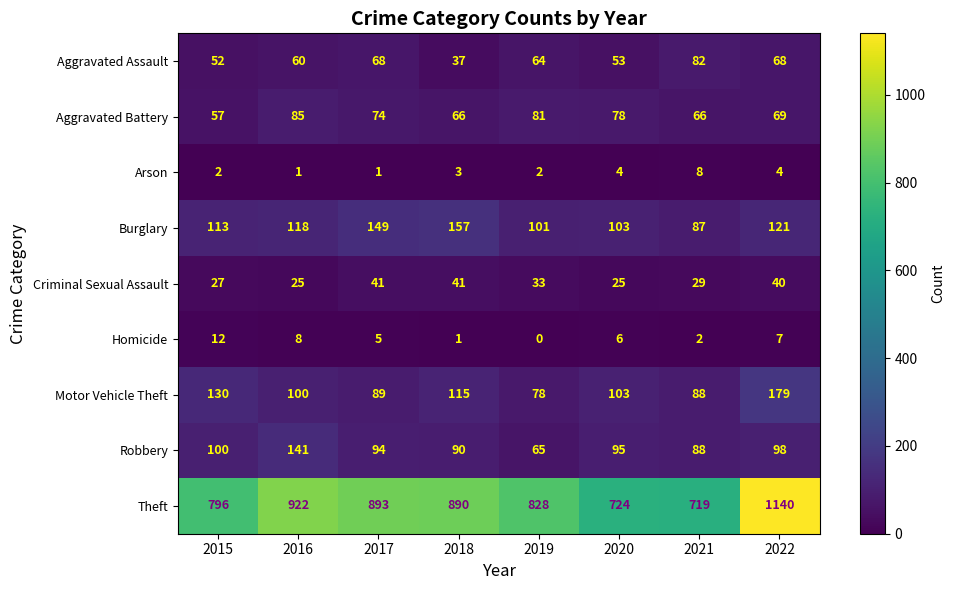

Rank the series by their maximum value, from lowest to highest.

Arson, Homicide, Criminal Sexual Assault, Aggravated Assault, Aggravated Battery, Robbery, Burglary, Motor Vehicle Theft, Theft